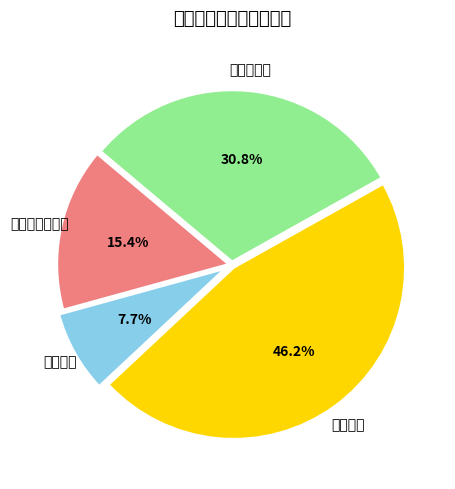

To the nearest percent, what is the difference between the largest and smallest slice percentages?

38%